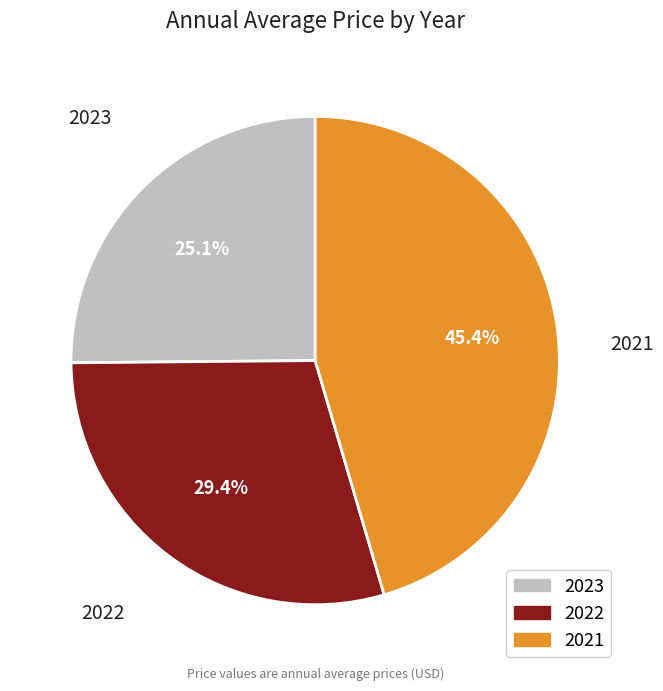

Which slice is the smallest?

2023